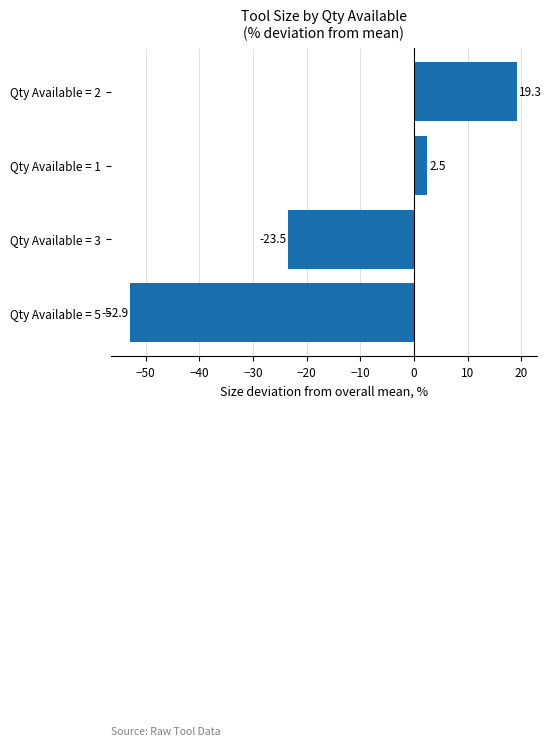

At which label is the value closest to -16?

Qty Available = 3